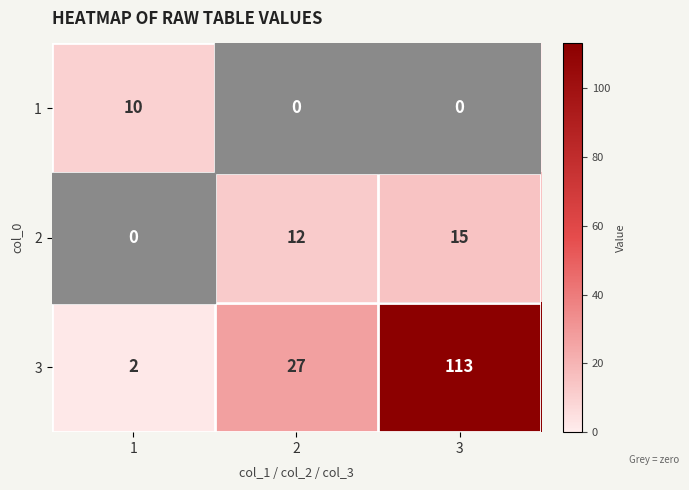

What is the total value across all series at 1?

12